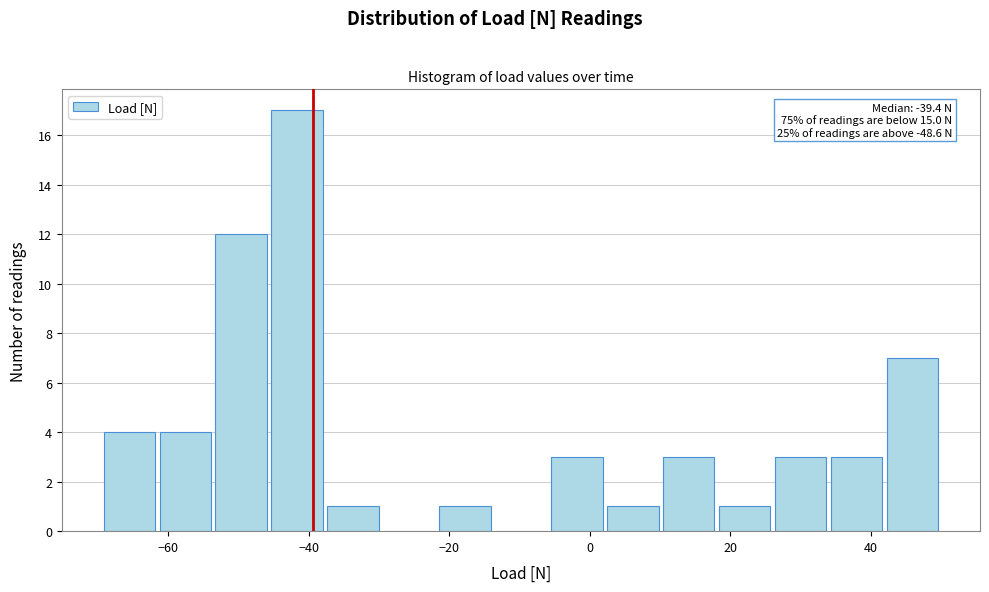

Around what value on the x-axis is the tallest bar? Give the approximate position of its centre, as read against the axis.

-42